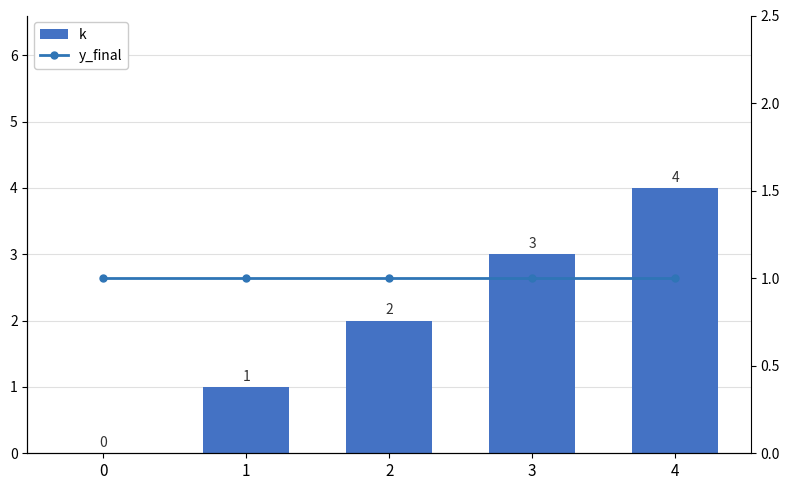

What value does the y_final series have at 1?

1